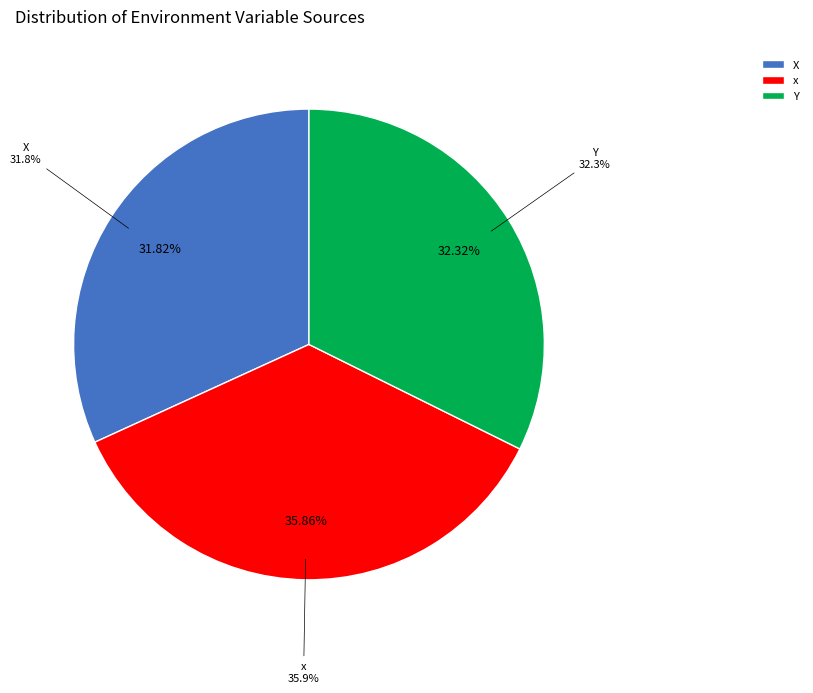

How many segments does this pie chart have?

3